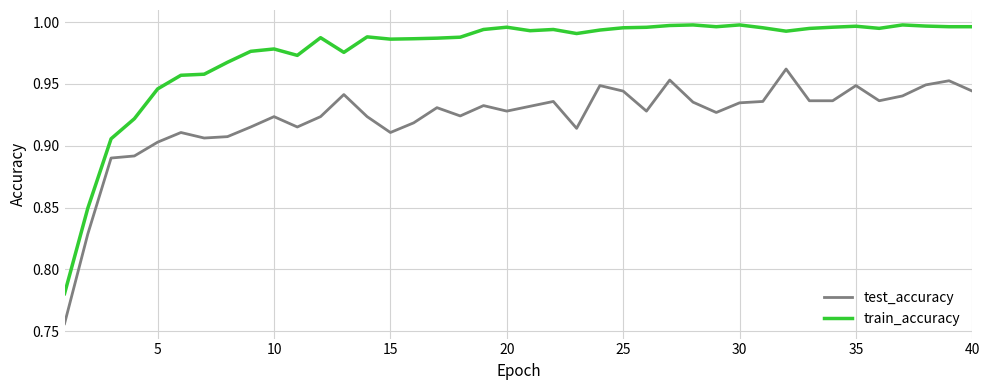

List the series in order of their peak value, lowest first.

test_accuracy, train_accuracy